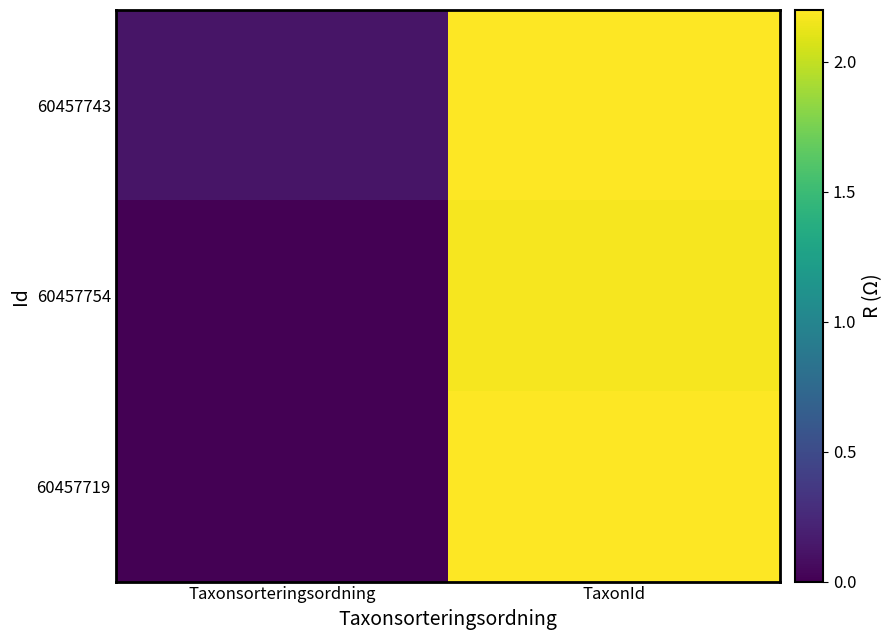

Reading right to left, extract all data points from this chart.

60457743: TaxonId=2.2	Taxonsorteringsordning=0.1
60457754: TaxonId=2.2	Taxonsorteringsordning=0.0
60457719: TaxonId=2.2	Taxonsorteringsordning=0.0